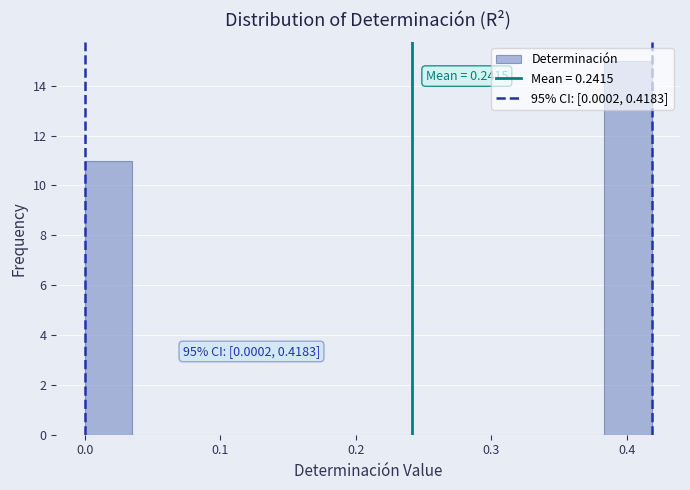

Around what value on the x-axis is the tallest bar? Give the approximate position of its centre, as read against the axis.

0.40